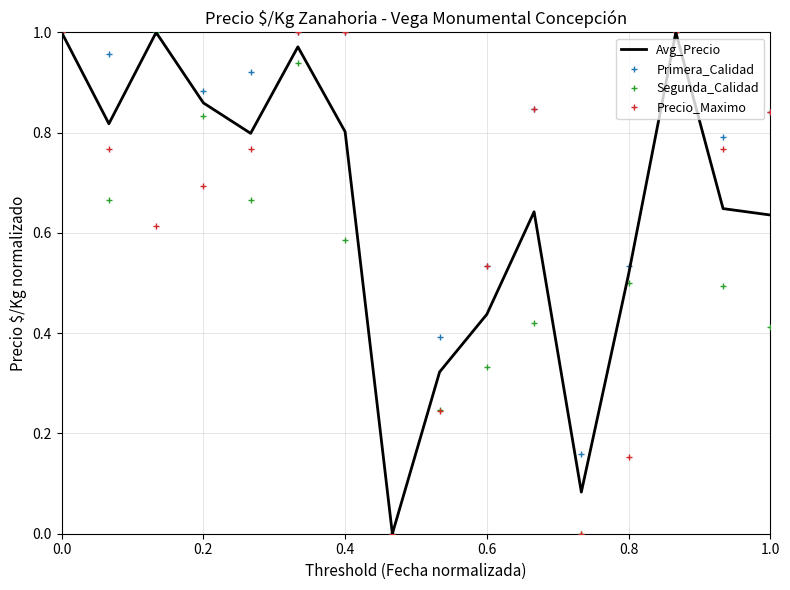

How many categories are shown in the chart?

16